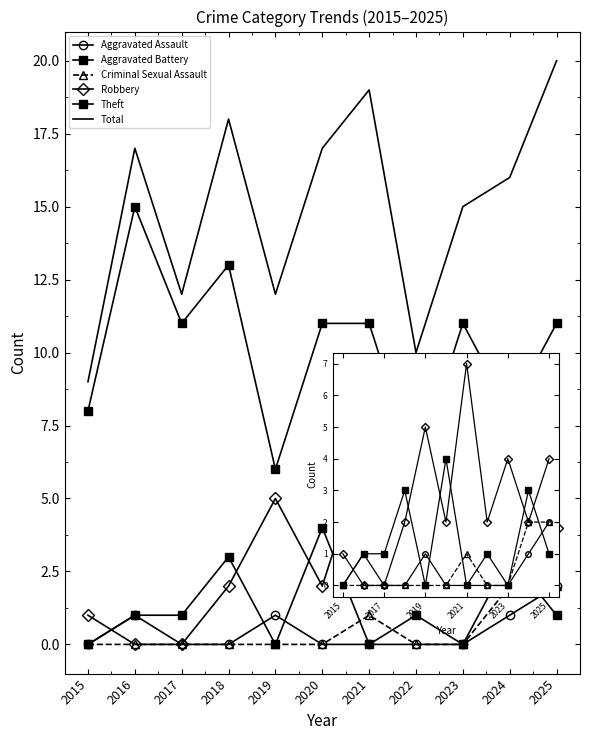

How many distinct data groups are displayed?

6